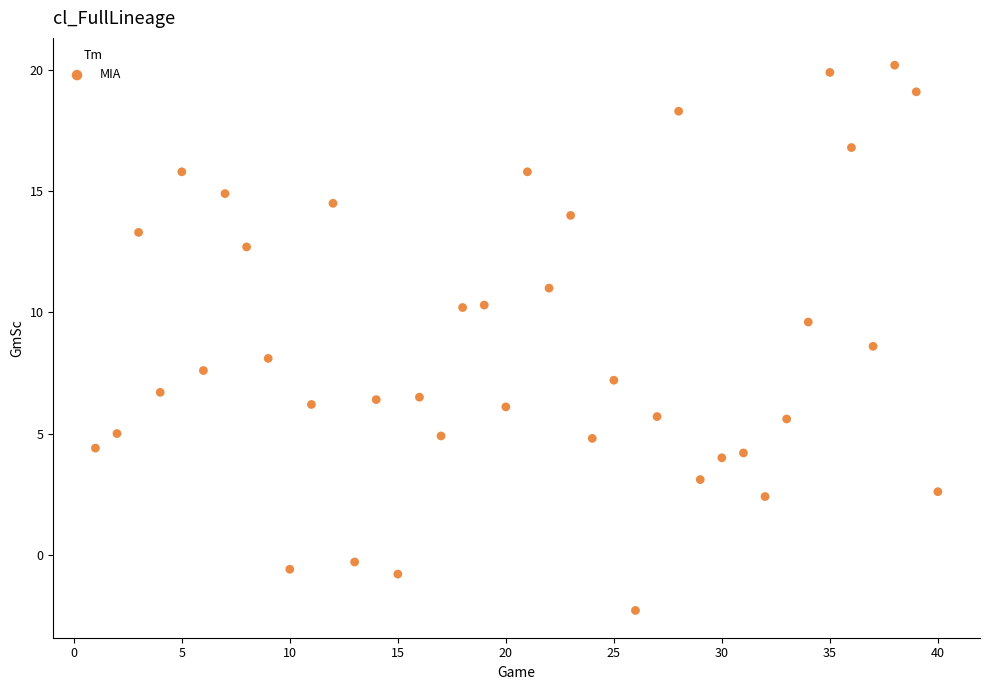

What is the range of Y values (max minus min)?

22.5